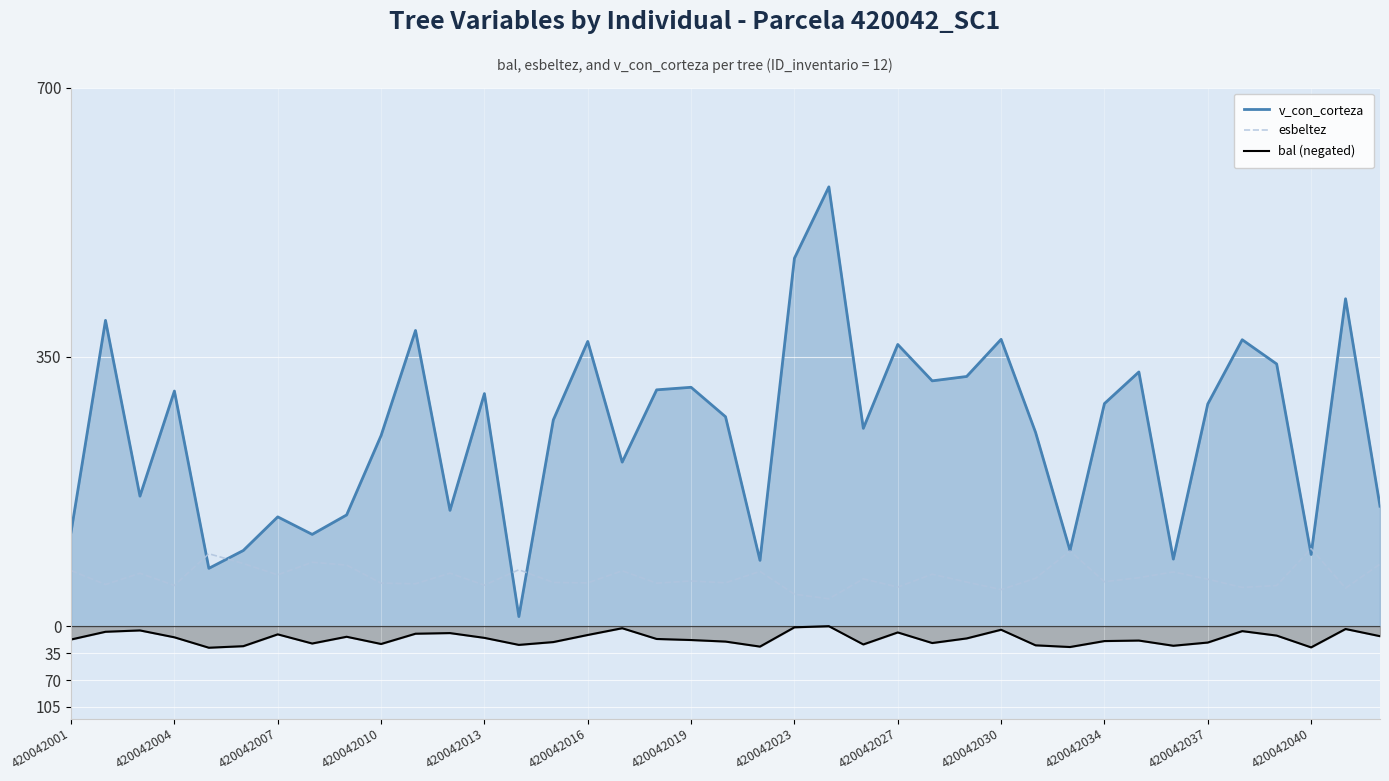

Which series has the largest total across all categories?

v_con_corteza